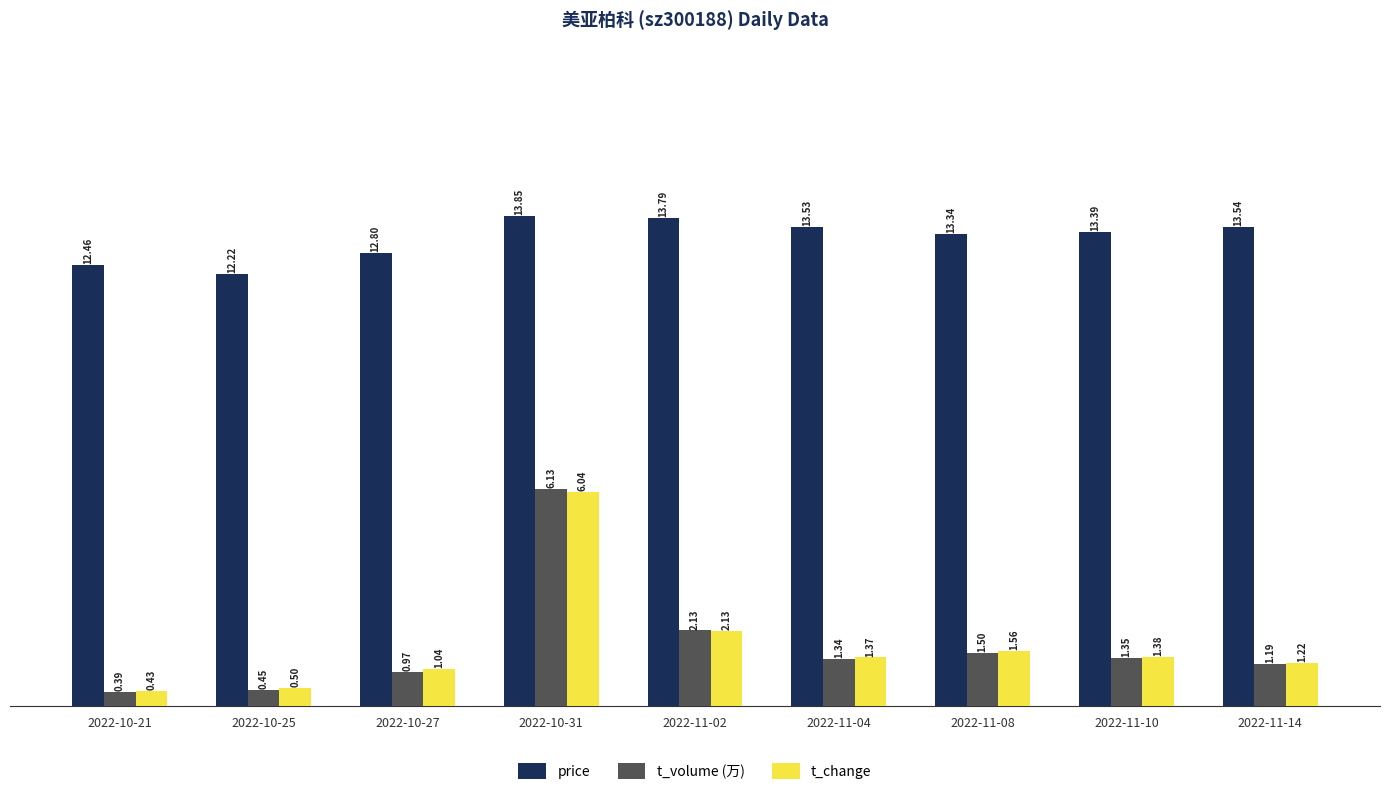

Which series changed the most between 2022-11-02 and 2022-11-14?

t_volume (万)